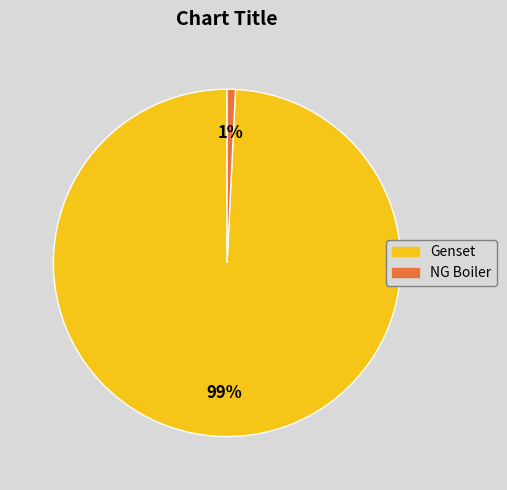

Does Genset account for over 50% of the chart?

Yes